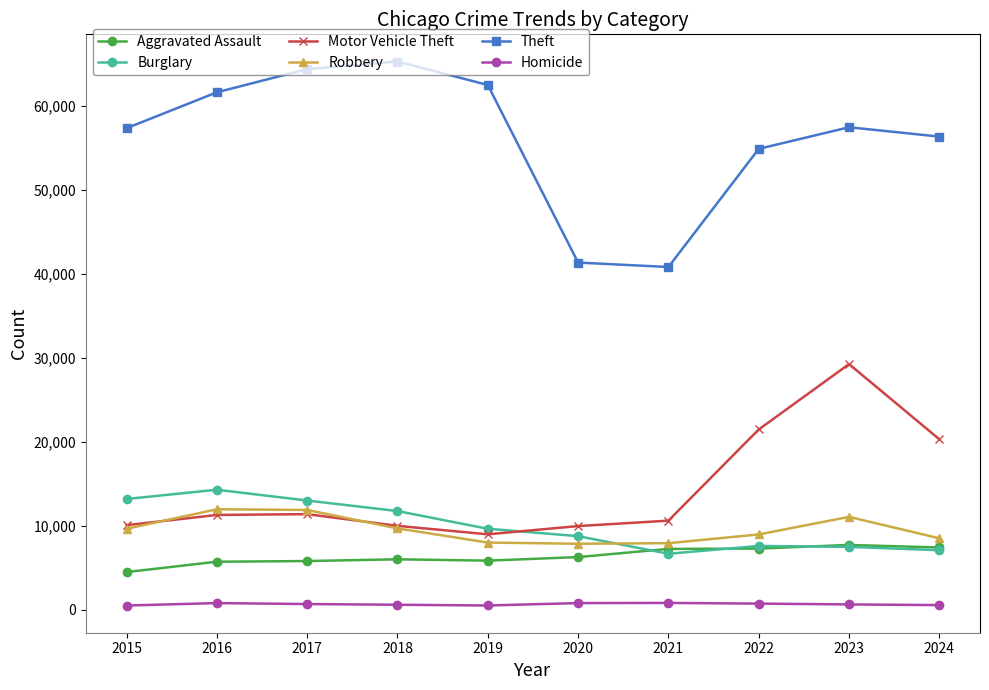

The value of Robbery at 2015 is 9638. True or false?

True